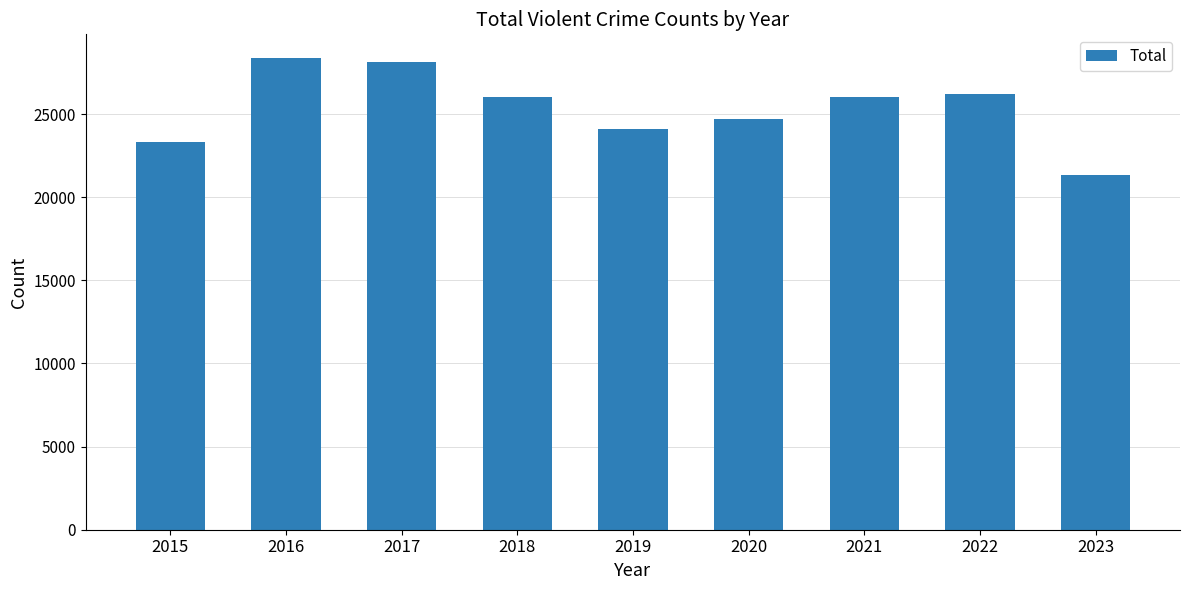

True or false: the data shows 26014 at 2021.

True